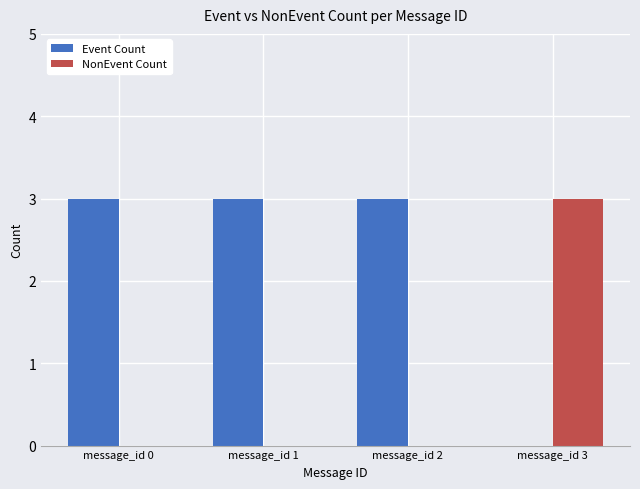

Count the number of categories in the chart.

4